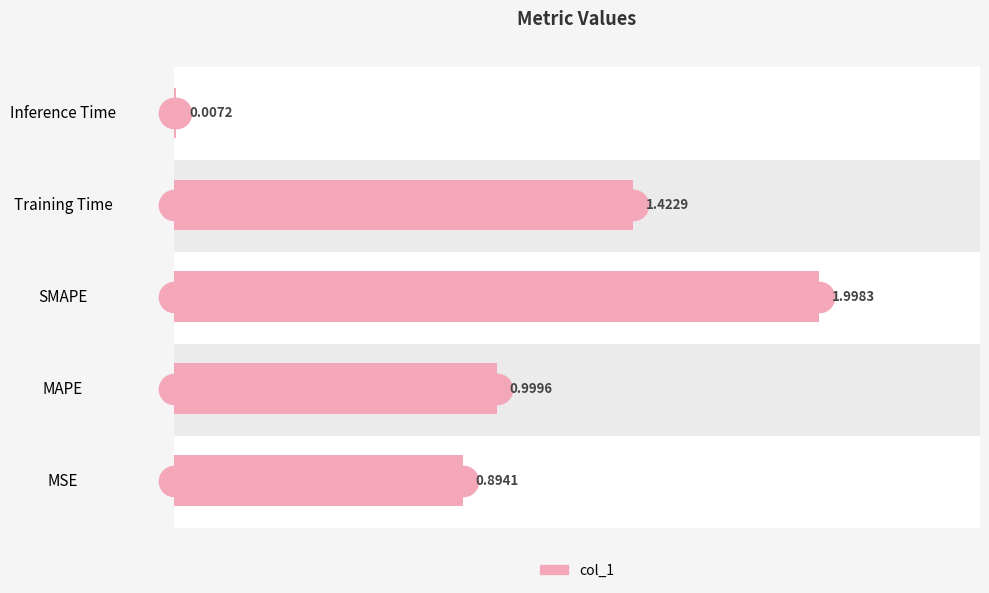

What is the sum of all values?

5.3